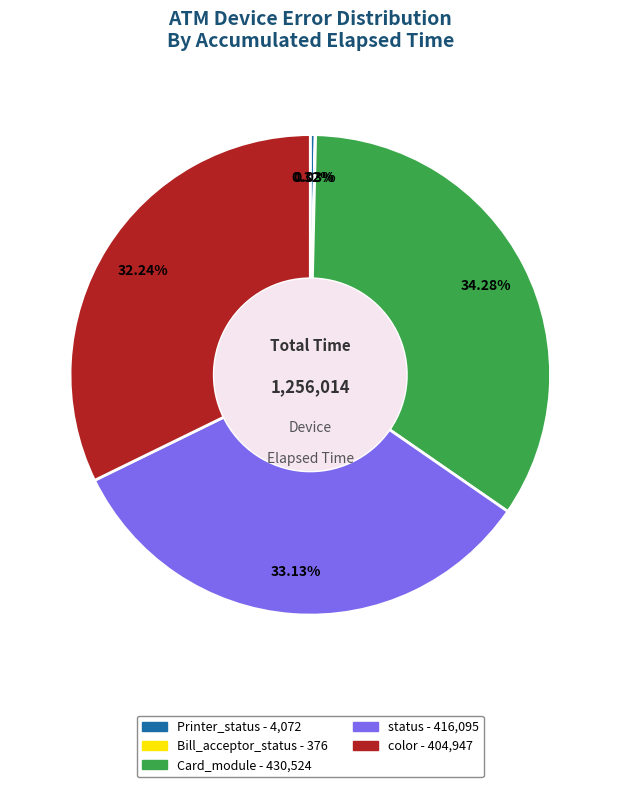

Between Printer_status and color, which is larger?

color